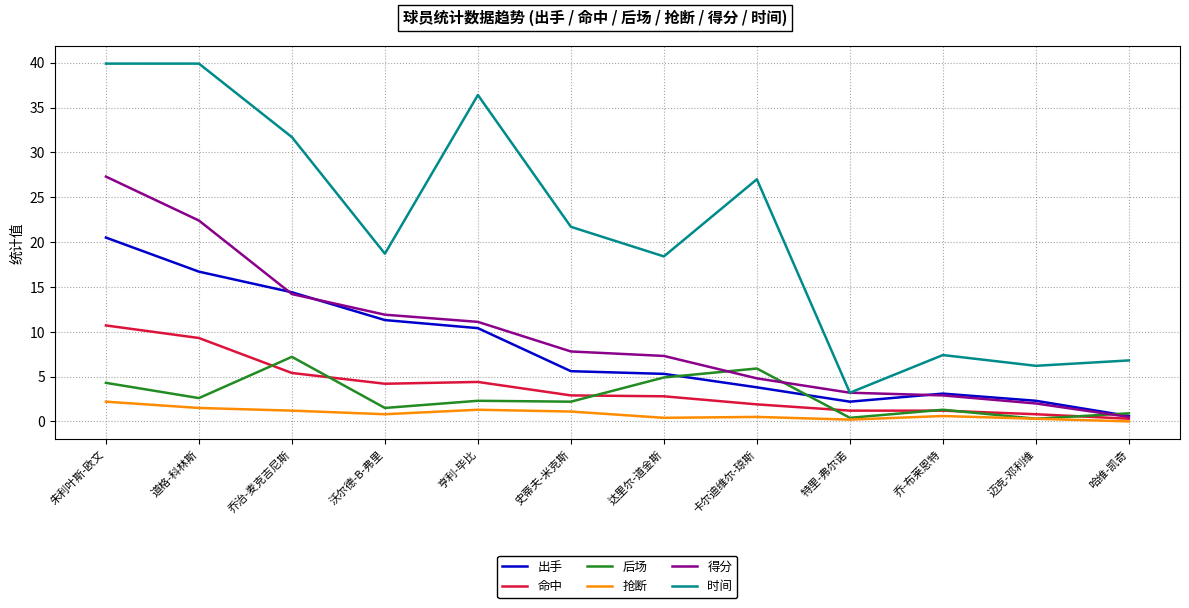

Which series has the widest spread of values?

时间